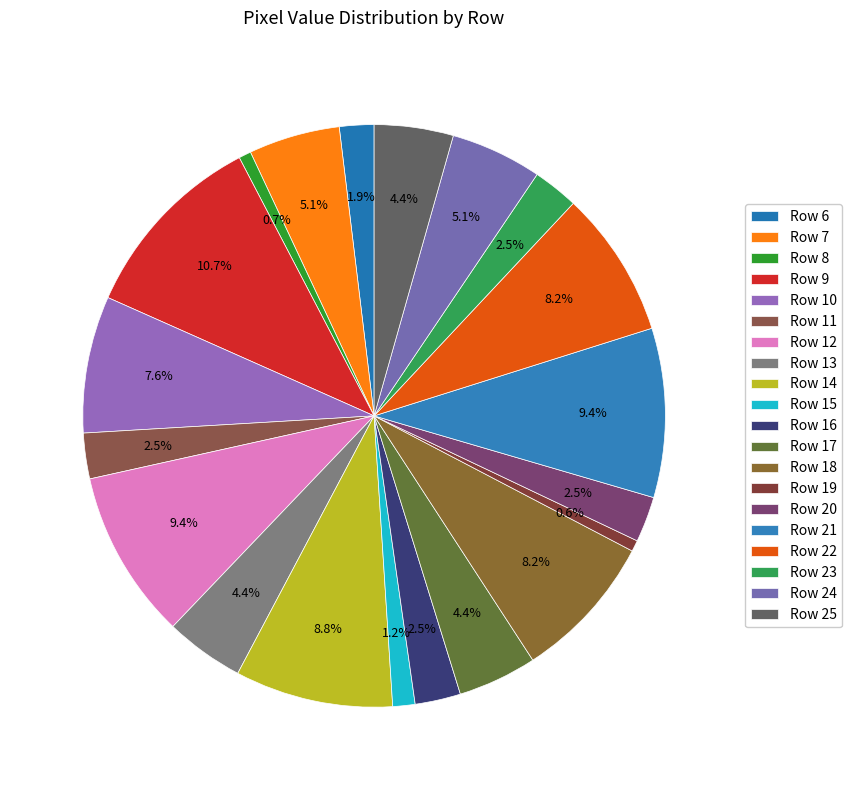

How many segments does this pie chart have?

20